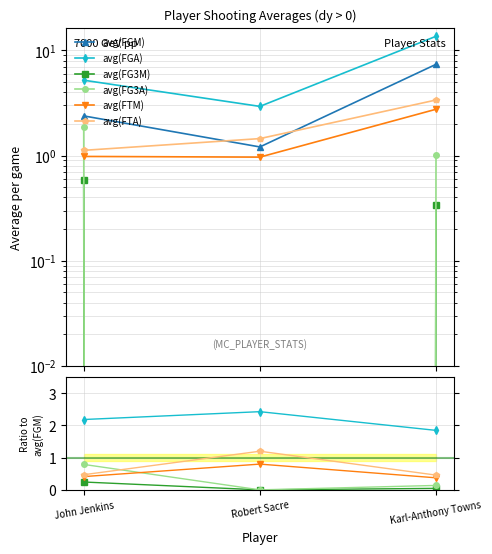

Is this an area chart (filled region under the line)?

No